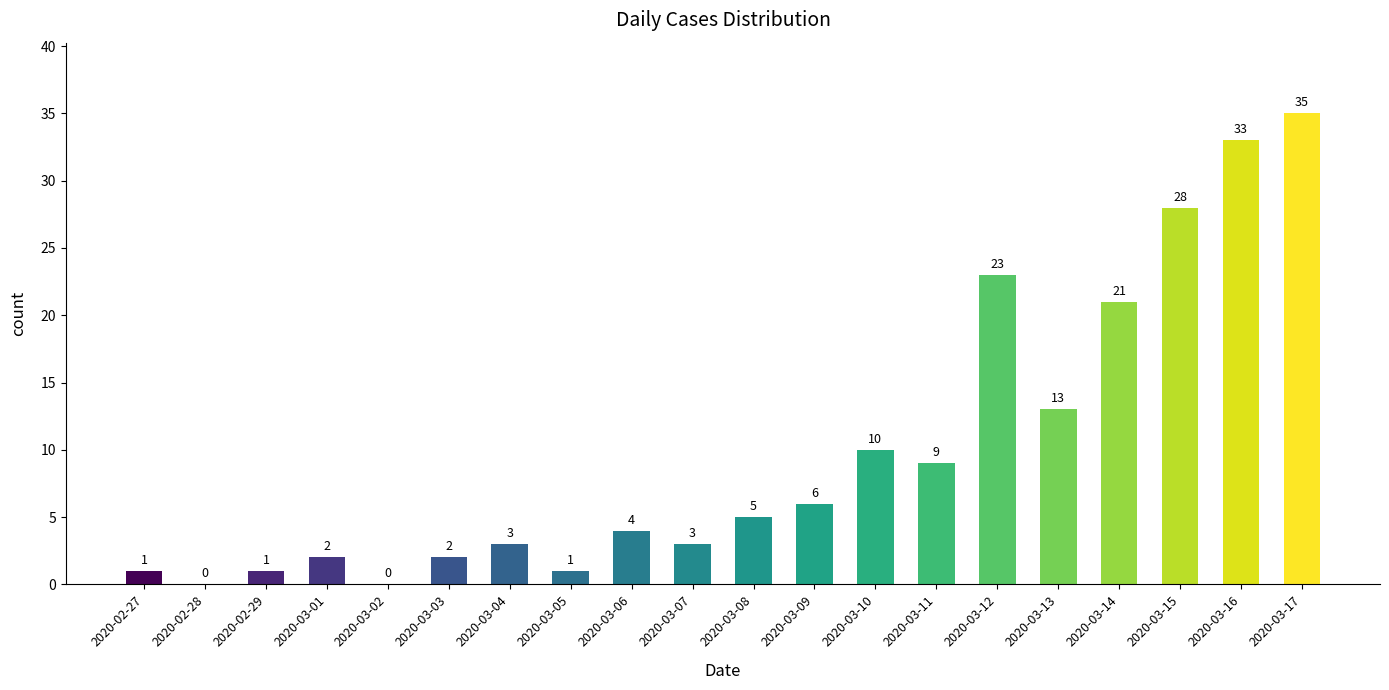

Reading left to right, what are all the values shown in this chart?

2020-02-27=1	2020-02-28=0	2020-02-29=1	2020-03-01=2	2020-03-02=0	2020-03-03=2	2020-03-04=3	2020-03-05=1	2020-03-06=4	2020-03-07=3	2020-03-08=5	2020-03-09=6	2020-03-10=10	2020-03-11=9	2020-03-12=23	2020-03-13=13	2020-03-14=21	2020-03-15=28	2020-03-16=33	2020-03-17=35